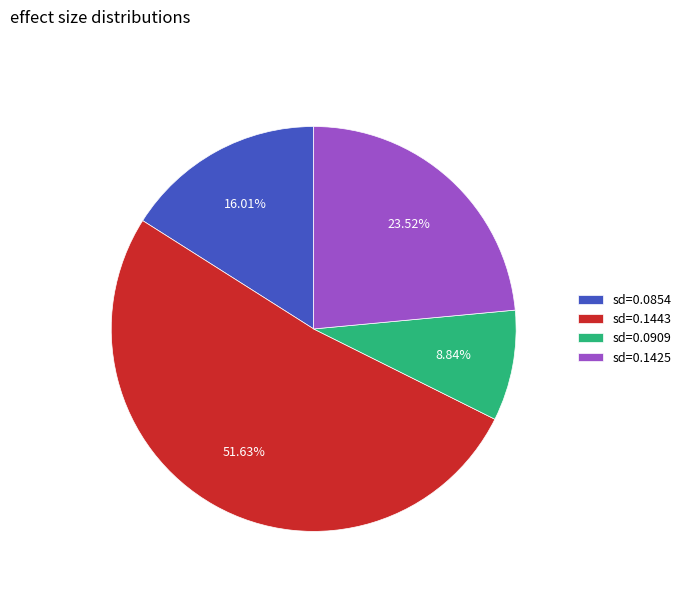

Which slice represents more than half of the pie?

sd=0.1443